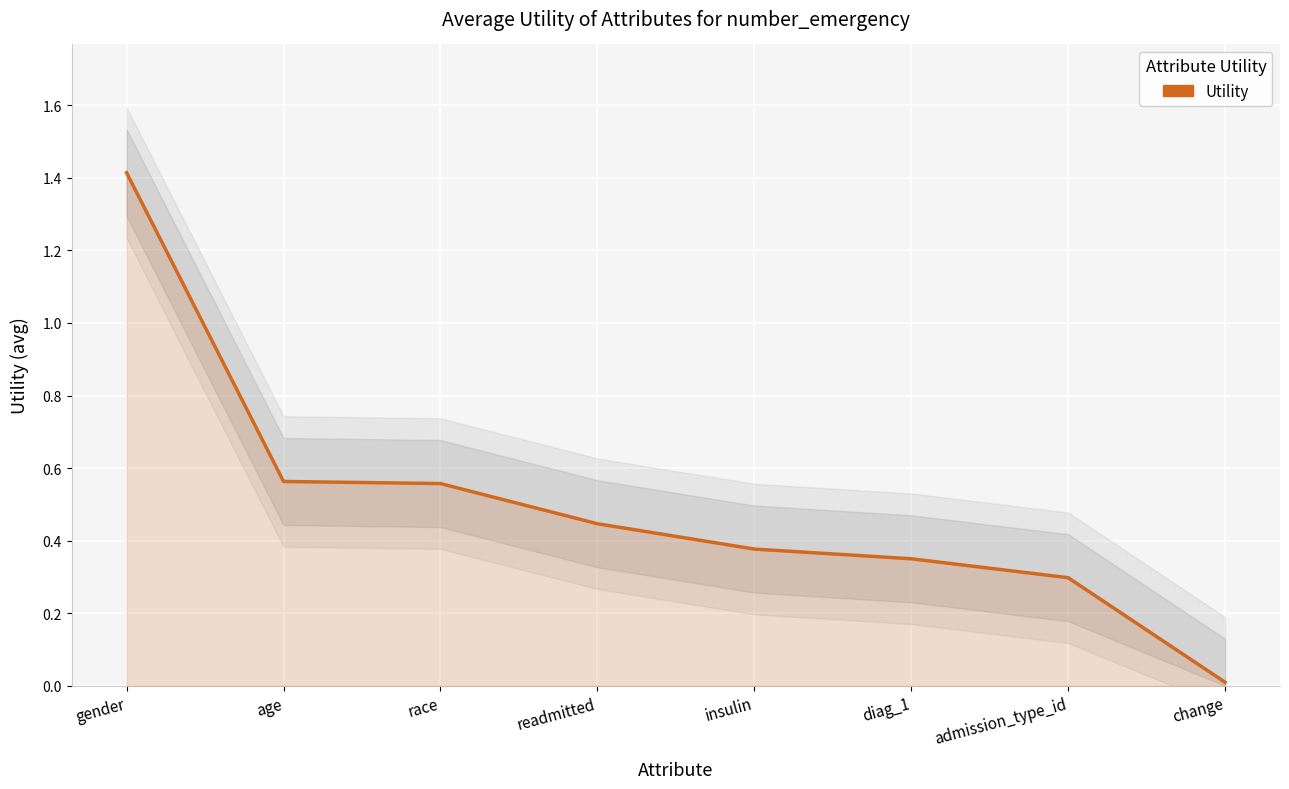

Which has a higher value, insulin or change?

insulin